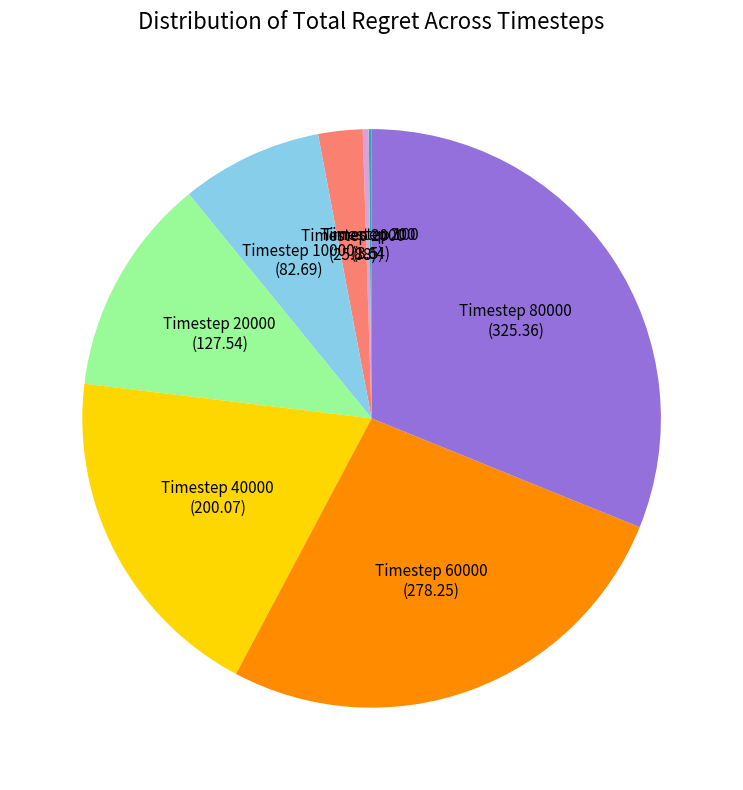

Does any single category account for the majority?

No